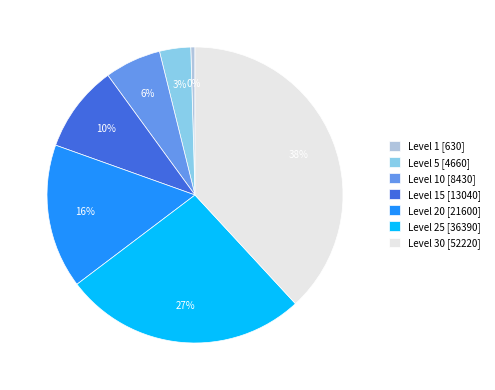

Which has a higher value, Level 20 [21600] or Level 5 [4660]?

Level 20 [21600]